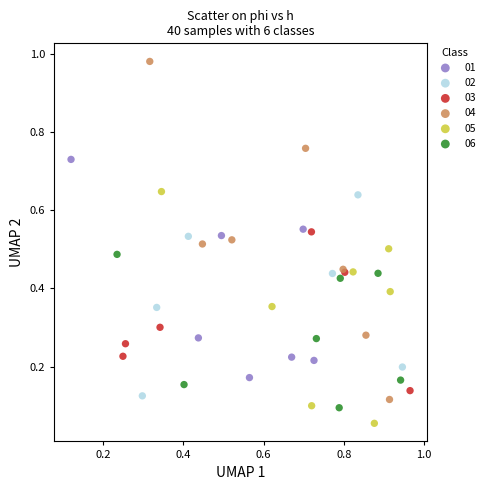

Which series contains the lowest Y value?

05